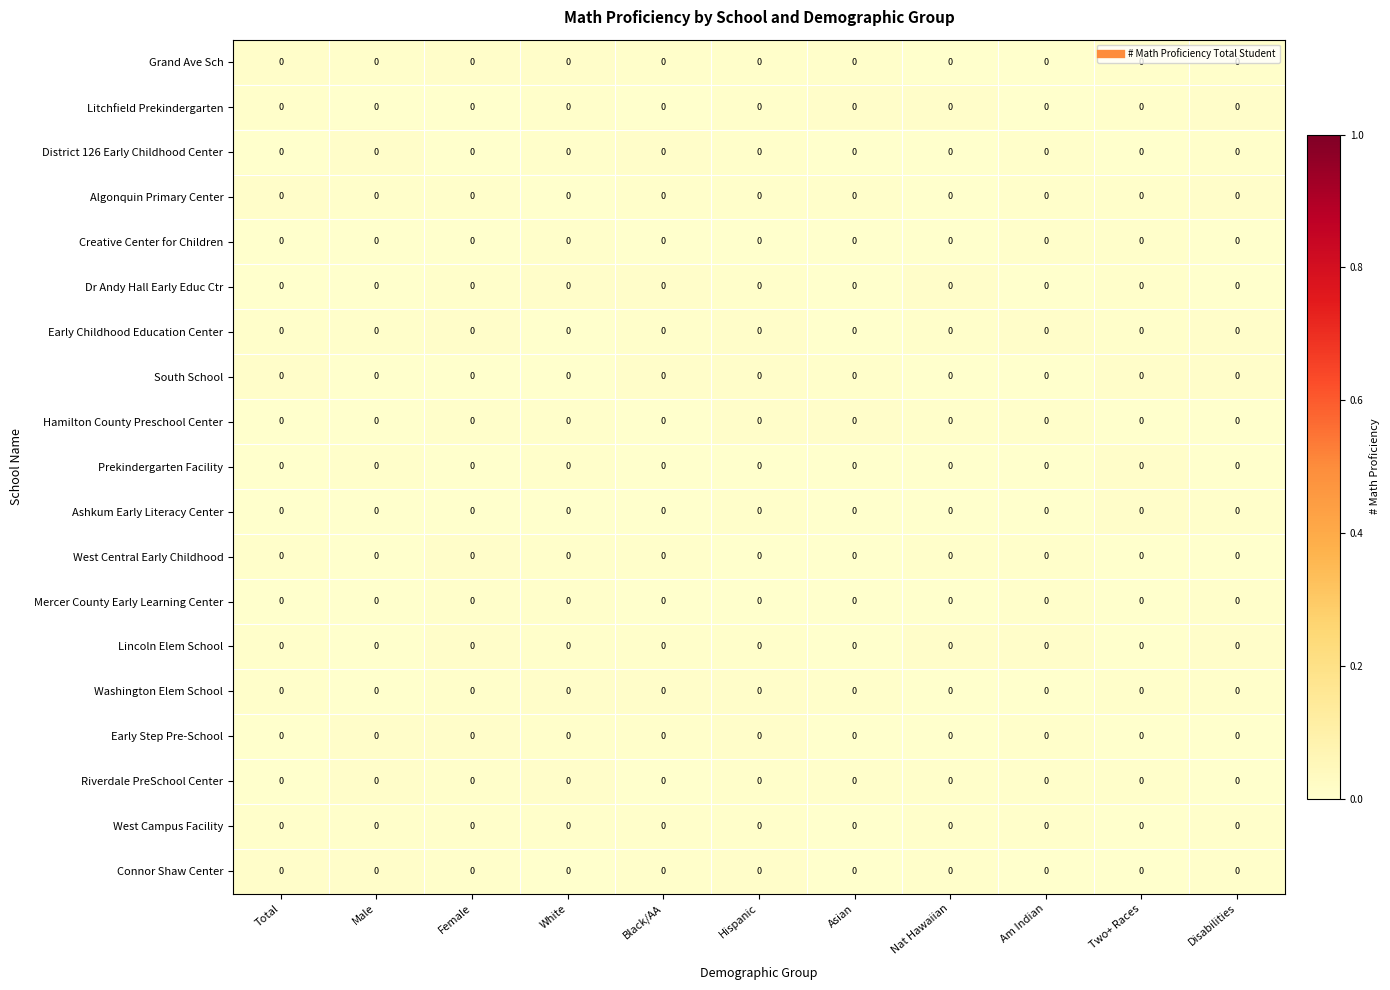

Which category has the highest value across all series?

Disabilities